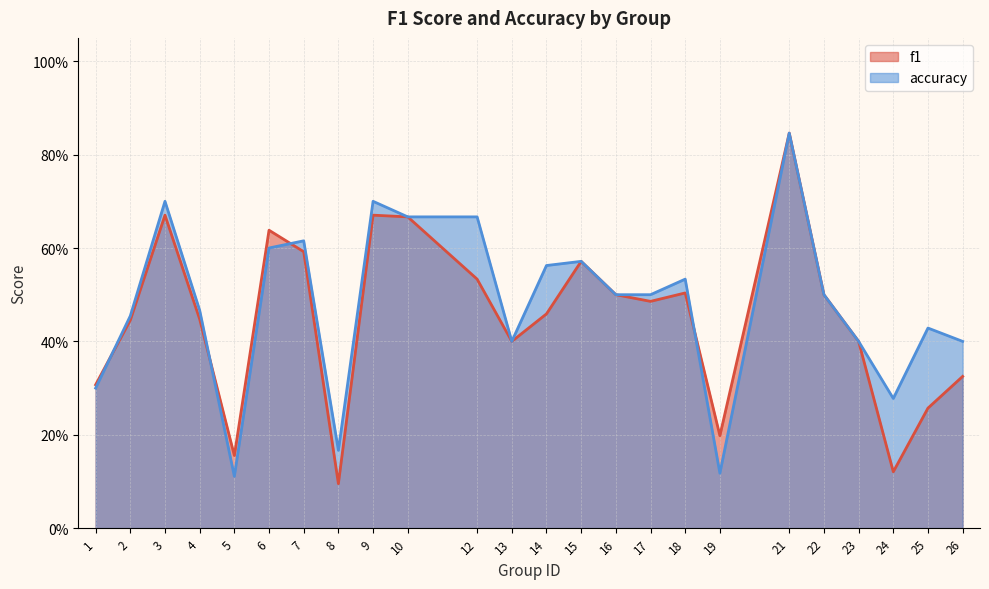

True or false: f1 and accuracy intersect in this chart.

True